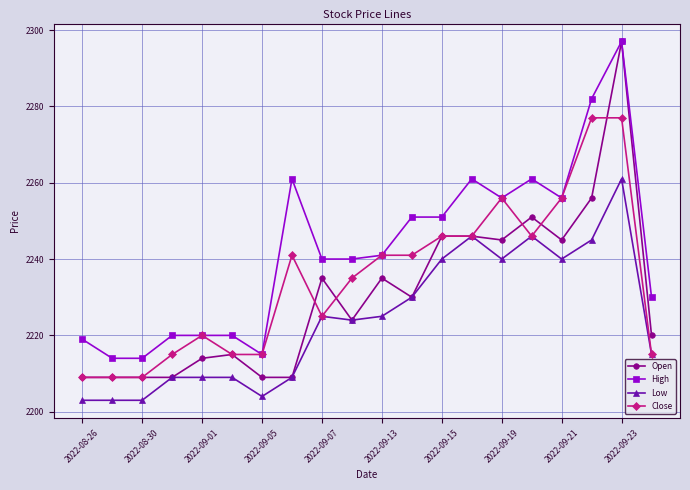

Which series has the largest total across all categories?

High